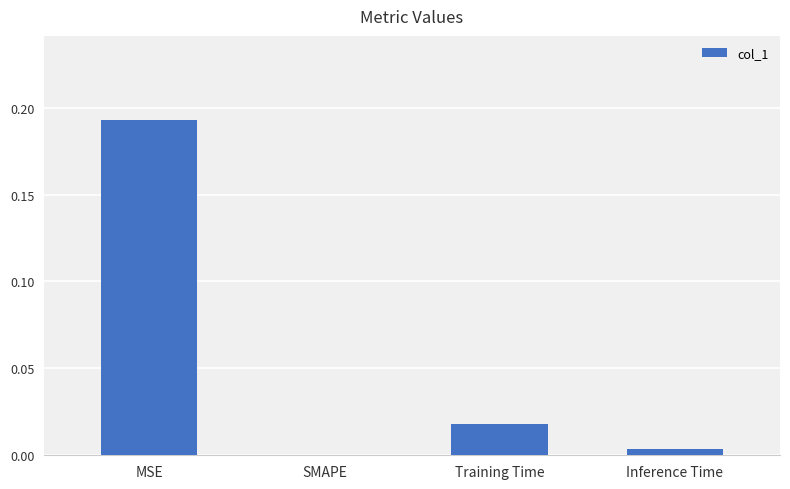

Does the chart contain stacked bars?

No